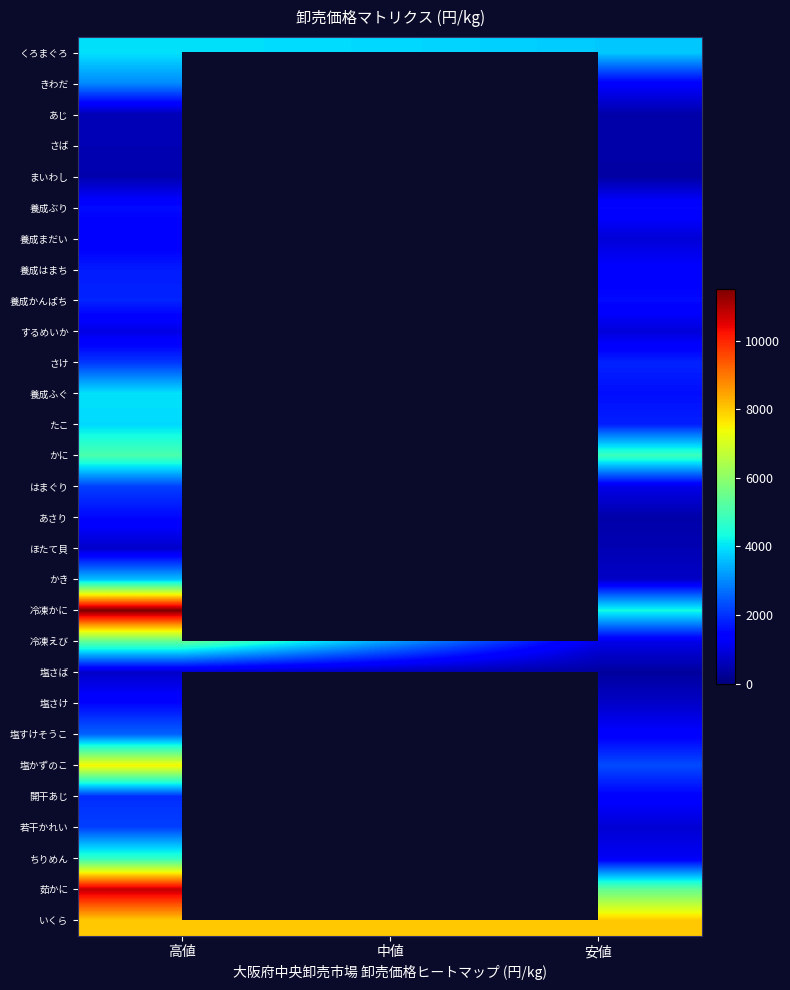

Rank the series by their maximum value, from lowest to highest.

まいわし, あじ, さば, ほたて貝, 塩さば, するめいか, 養成まだい, 塩さけ, あさり, 養成ぶり, 養成はまち, 養成かんぱち, 開干あじ, さけ, はまぐり, 若干かれい, 塩すけそうこ, きわだ, かき, たこ, くろまぐろ, 養成ふぐ, ちりめん, かに, 冷凍えび, 塩かずのこ, いくら, 茹かに, 冷凍かに